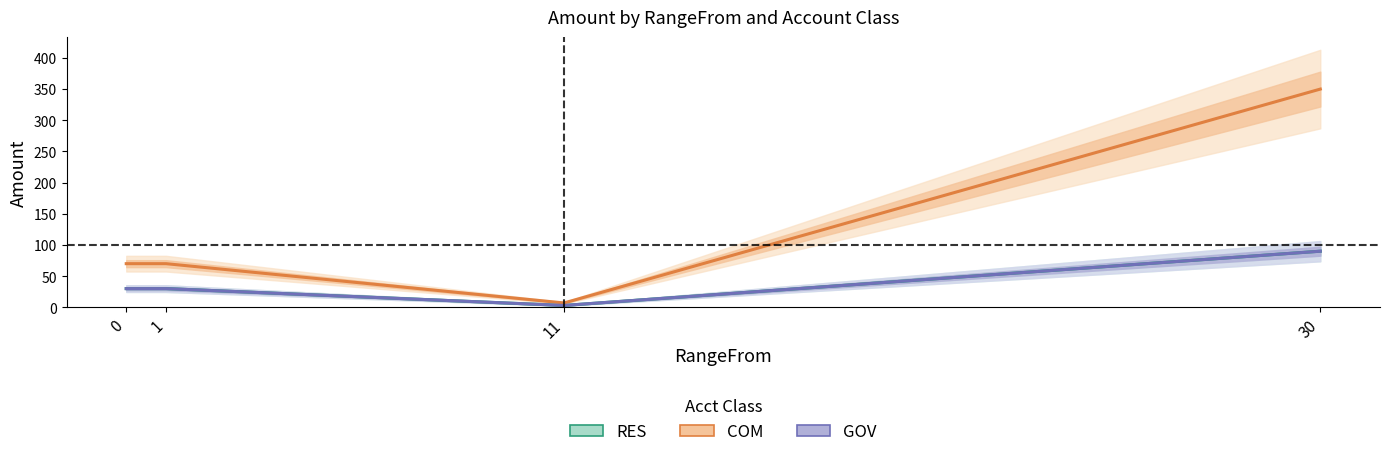

Reading right to left, list all the values displayed in this chart.

RES: 30=90	11=3	1=30	0=30
COM: 30=350	11=7	1=70	0=70
GOV: 30=90	11=3	1=30	0=30